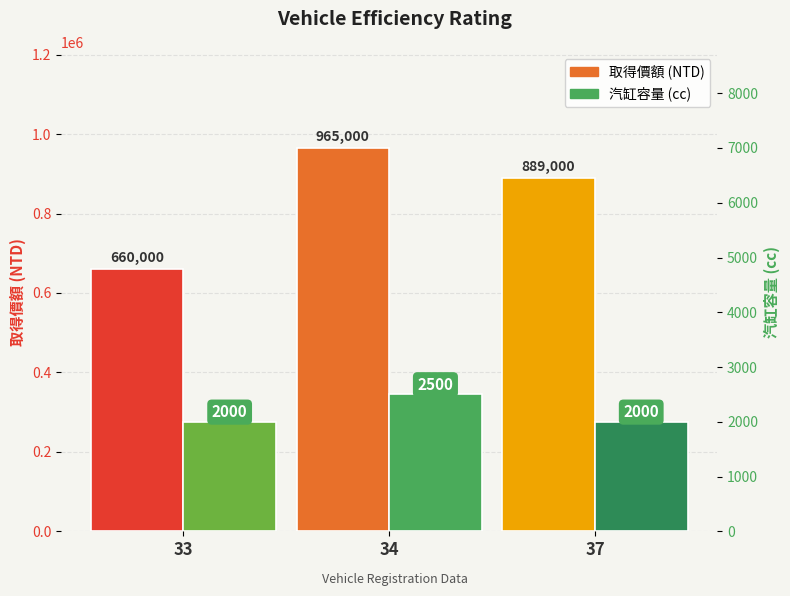

What is the sum of the 汽缸容量 (cc) values at 33 and 37?

4000